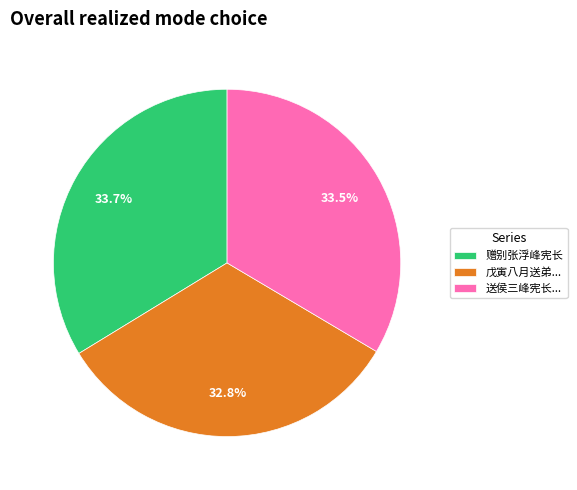

Do 赠别张浮峰宪长 and 戊寅八月送弟... together represent more than half of the pie?

Yes